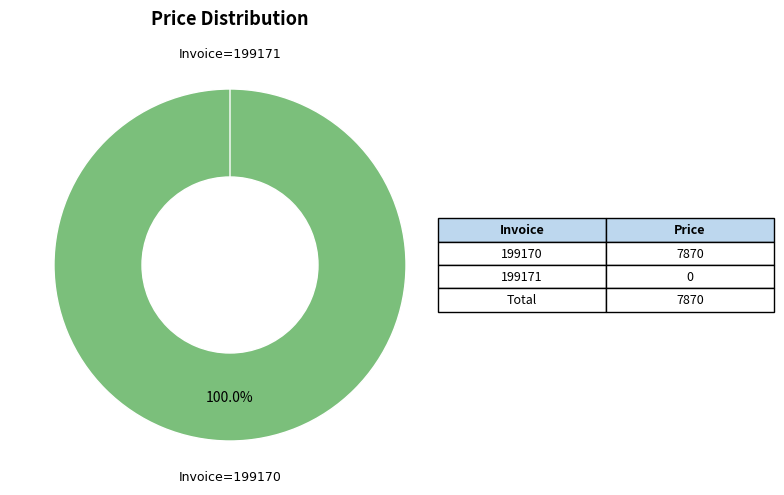

To the nearest percent, what is the combined percentage of 199171 and 199170?

100%